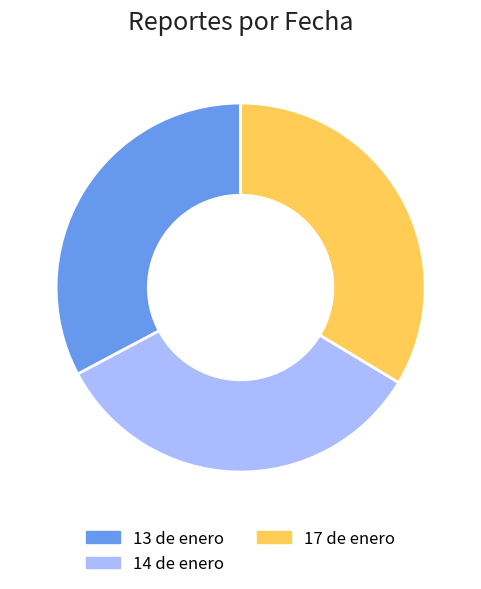

Is the sum of 14 de enero and 17 de enero greater than half?

Yes